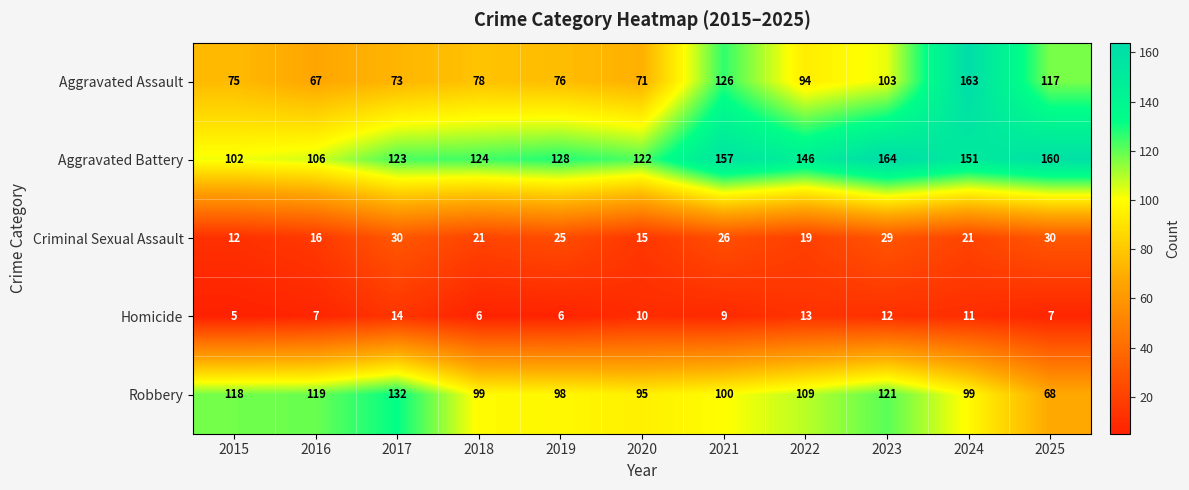

Where is Aggravated Assault nearest to the value 115?

2025